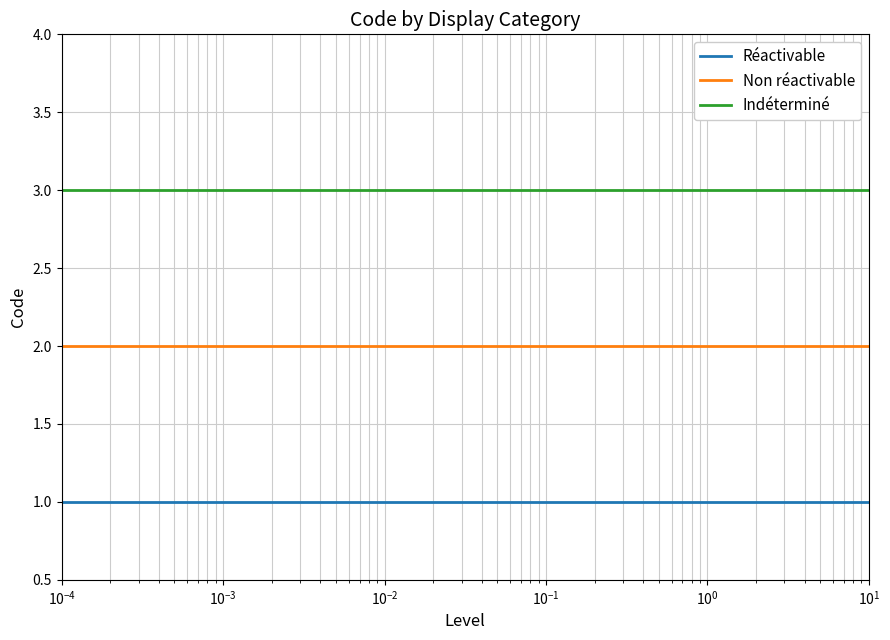

True or false: Non réactivable and Indéterminé intersect in this chart.

False